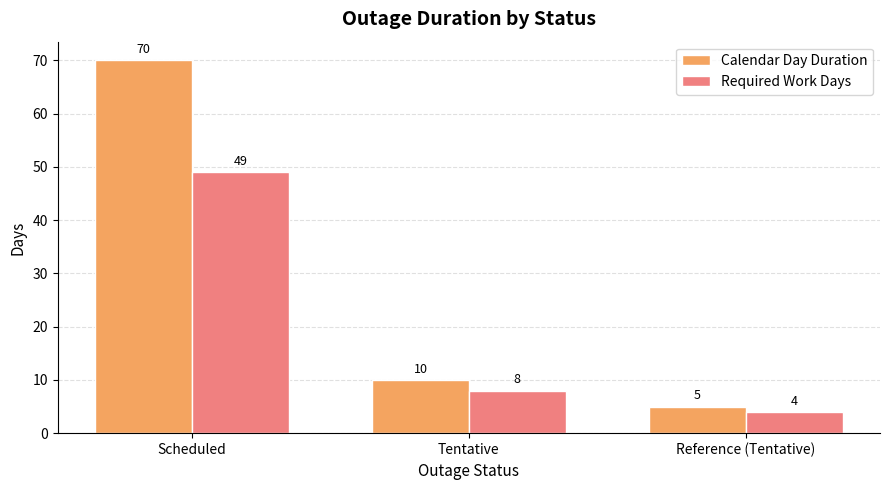

What is the label of the 2nd bar from the left?

Tentative